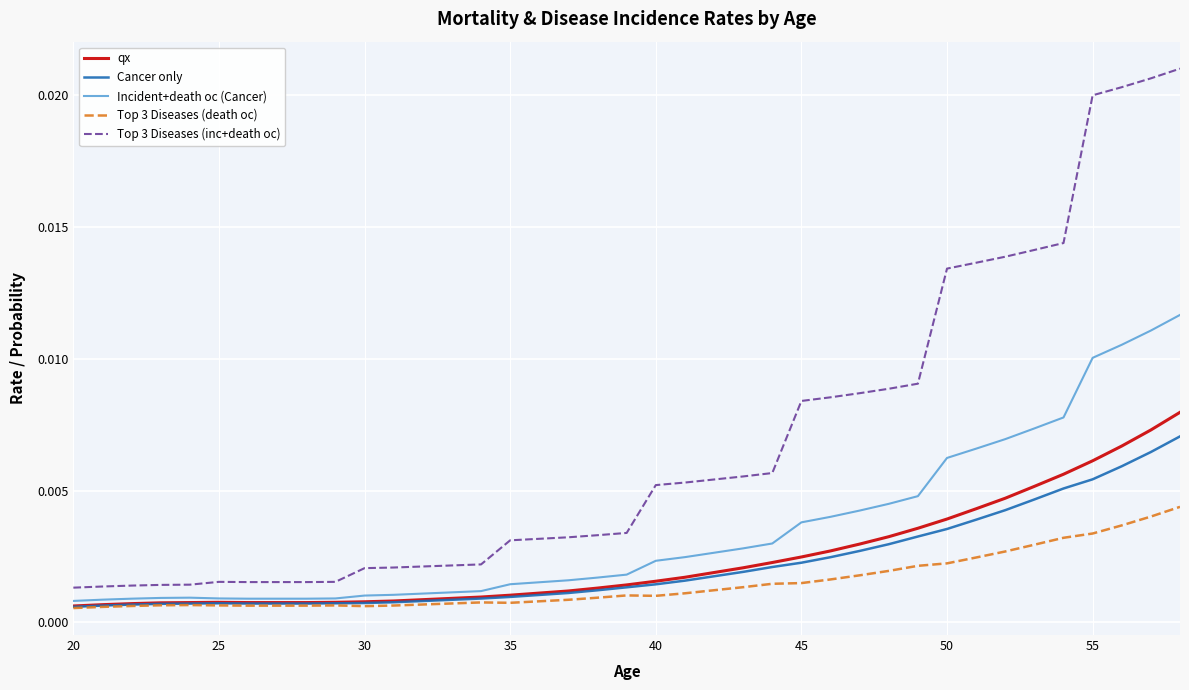

Rank the series by their maximum value, from lowest to highest.

Top 3 Diseases (death oc), Cancer only, qx, Incident+death oc (Cancer), Top 3 Diseases (inc+death oc)